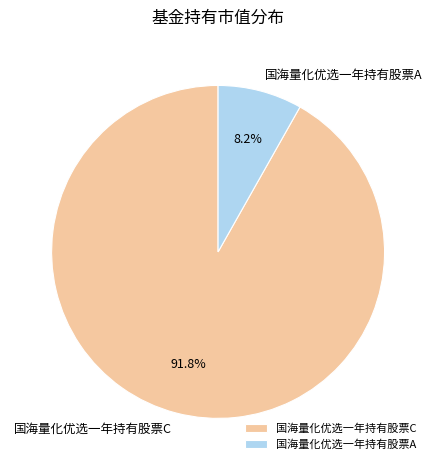

Which slice is the largest?

国海量化优选一年持有股票C